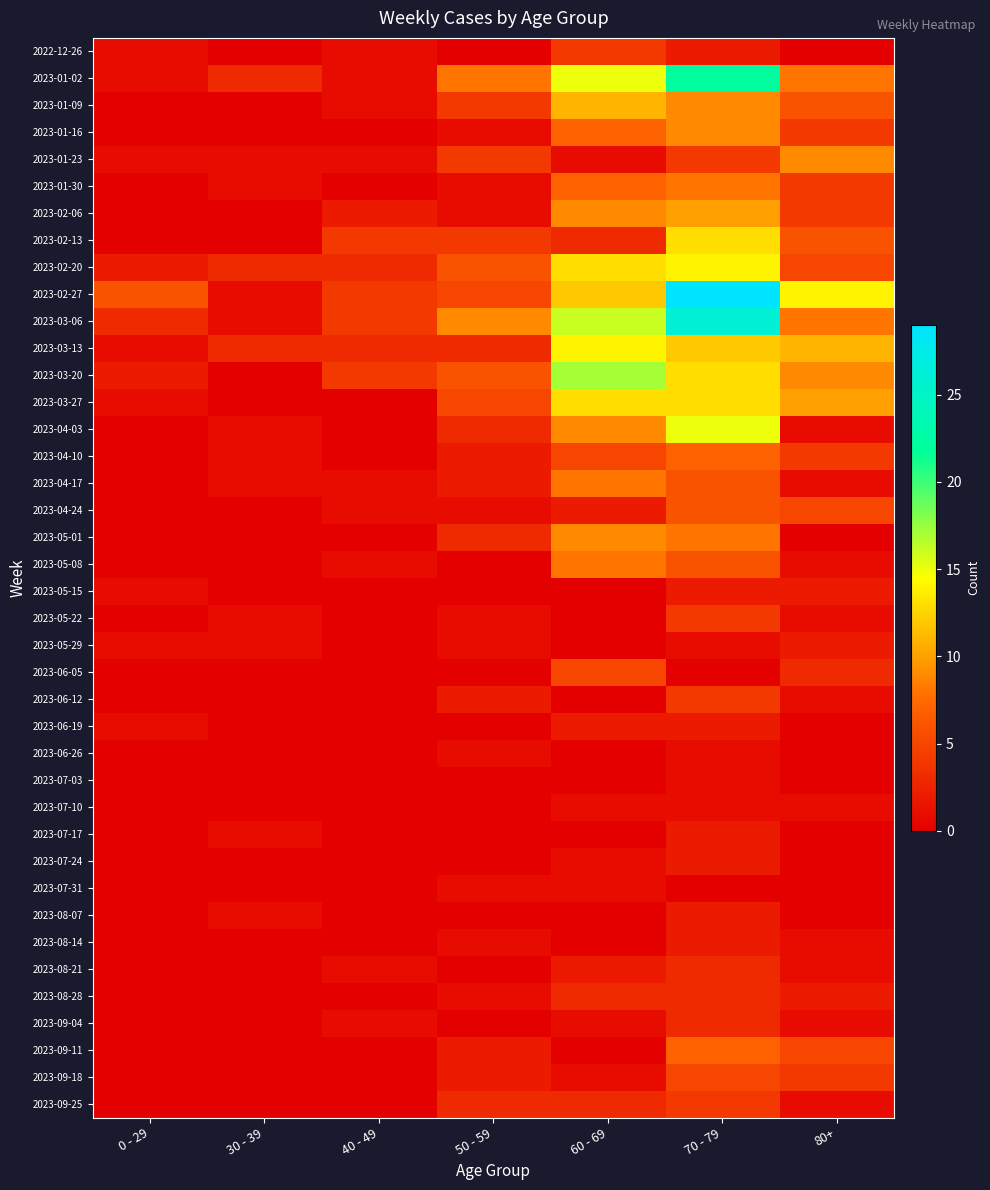

Rank the series by their maximum value, from lowest to highest.

2023-06-26, 2023-07-03, 2023-07-10, 2023-07-31, 2023-05-15, 2023-05-29, 2023-06-19, 2023-07-17, 2023-07-24, 2023-08-07, 2023-08-14, 2023-08-21, 2023-08-28, 2023-09-04, 2022-12-26, 2023-05-22, 2023-06-12, 2023-09-25, 2023-06-05, 2023-09-18, 2023-04-24, 2023-04-10, 2023-09-11, 2023-01-30, 2023-04-17, 2023-05-08, 2023-01-16, 2023-01-23, 2023-05-01, 2023-02-06, 2023-01-09, 2023-02-13, 2023-03-27, 2023-02-20, 2023-03-13, 2023-04-03, 2023-03-20, 2023-01-02, 2023-03-06, 2023-02-27